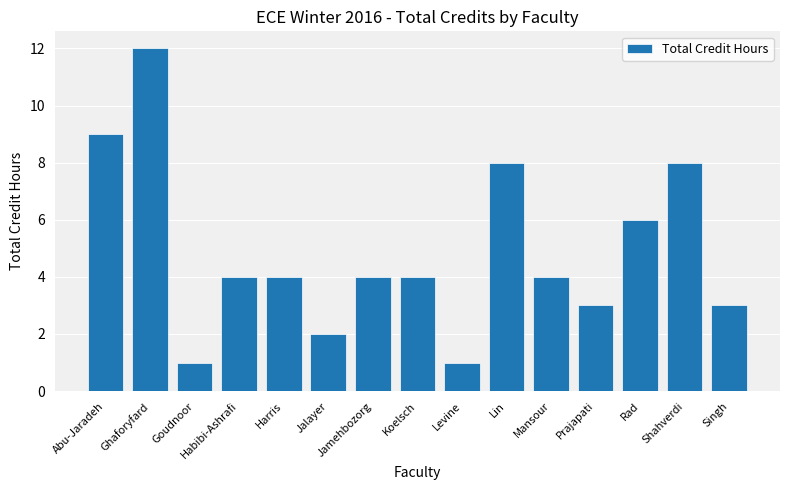

What is the value of the 2nd bar from the left?

12